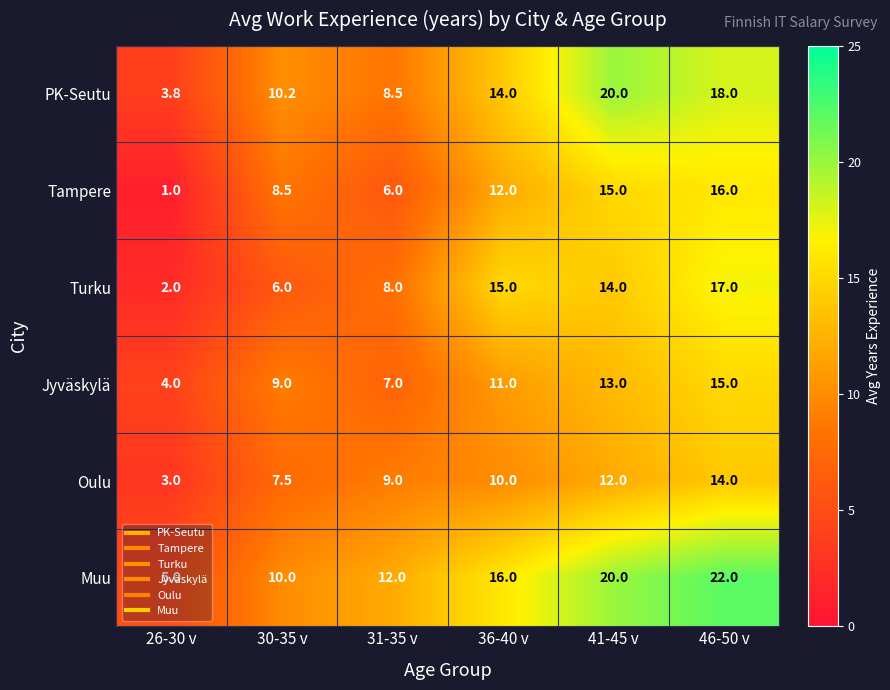

Which label corresponds to the smallest value in the chart?

26-30 v